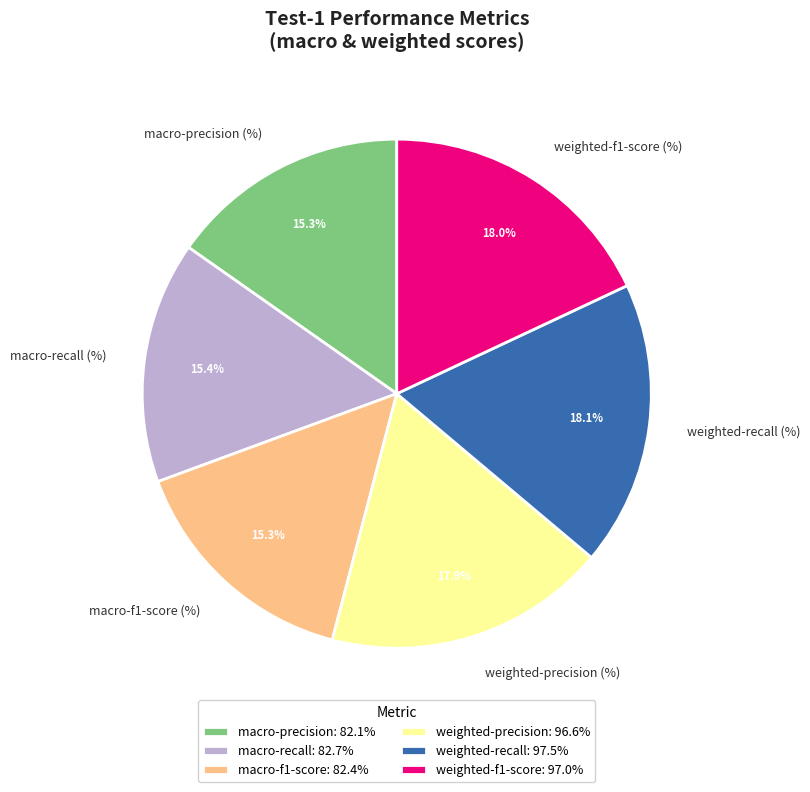

To the nearest percent, what percentage of the pie is macro-recall (%)?

15%